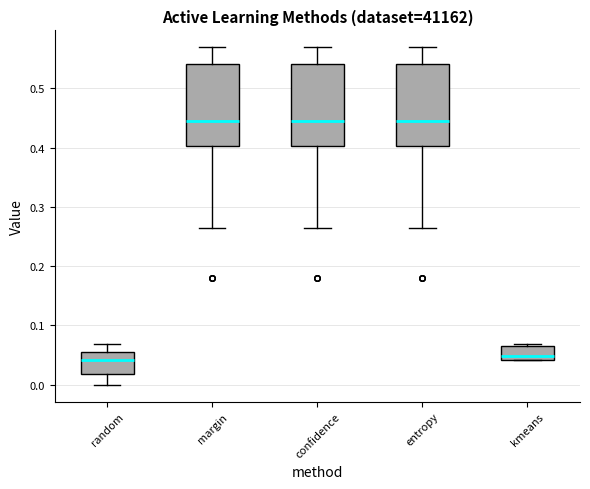

Reading left to right, transcribe this box plot: for each box, give where its median line is, the range the box spans, and where its two whiskers end, as read against the y-axis. The values are not printed on the chart, so give them approximately, as read against the axis.

random: median 0.04, box 0.02 to 0.06, whiskers 0.00 to 0.07
margin: median 0.44, box 0.40 to 0.54, whiskers 0.26 to 0.57
confidence: median 0.44, box 0.40 to 0.54, whiskers 0.26 to 0.57
entropy: median 0.44, box 0.40 to 0.54, whiskers 0.26 to 0.57
kmeans: median 0.05, box 0.04 to 0.07, whiskers 0.04 to 0.07 (just above the box's upper edge)